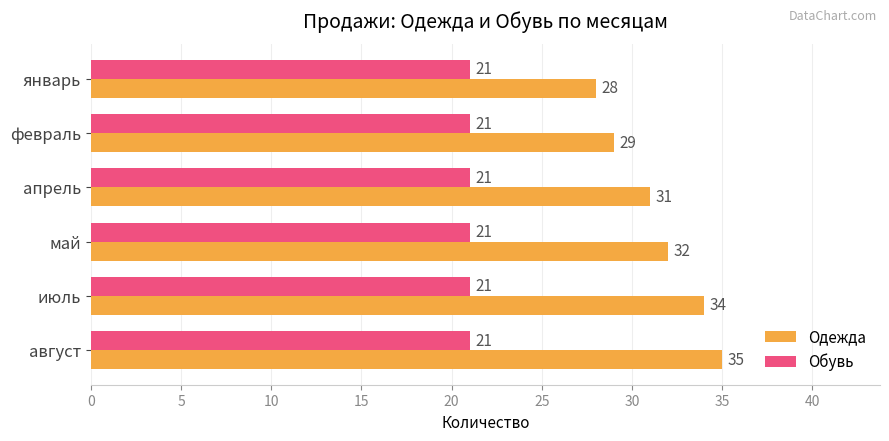

Is the value of Обувь at июль greater than the value of Одежда at январь?

No